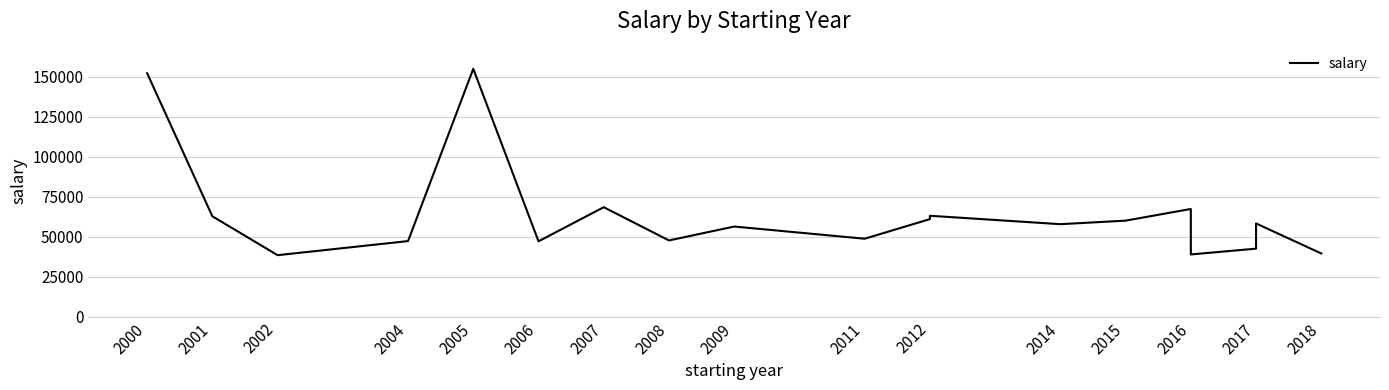

Which has a higher value, 2017 or 2006?

2017